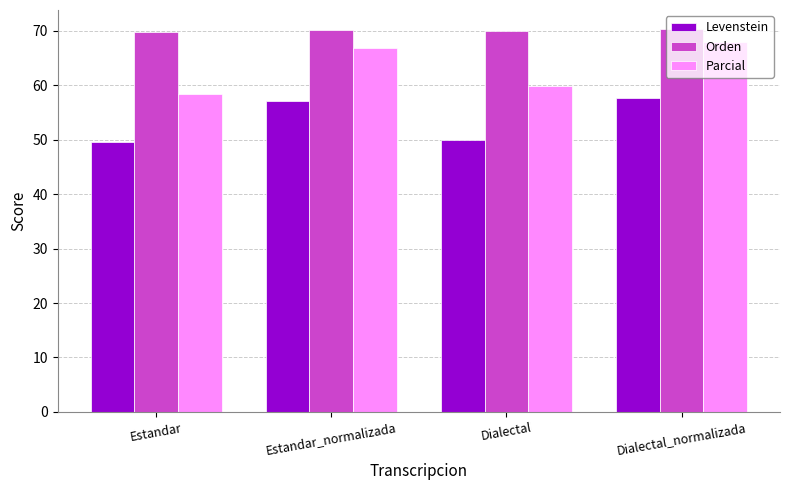

Does the chart contain stacked bars?

No